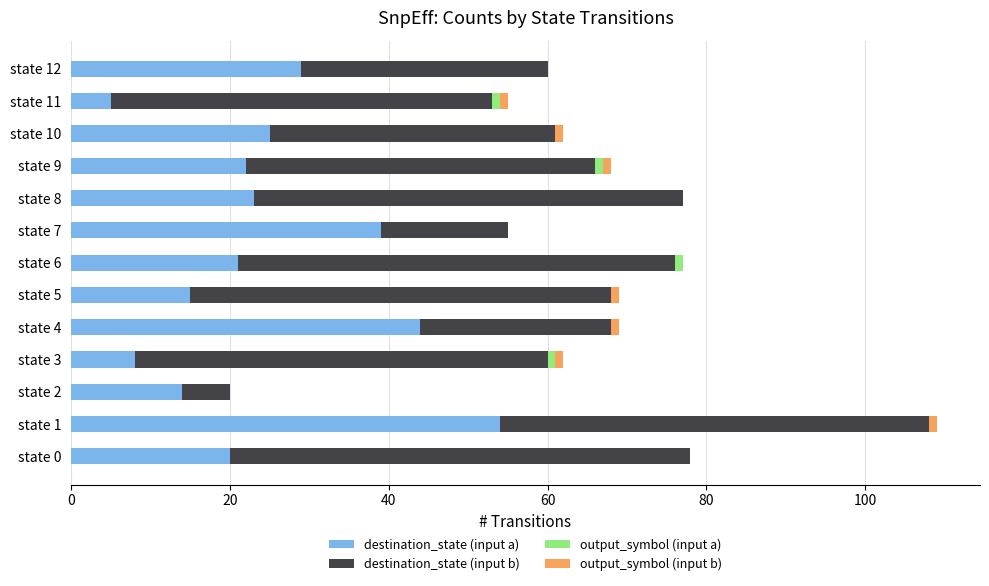

Is it true that destination_state (input a) equals 17 at state 4?

False